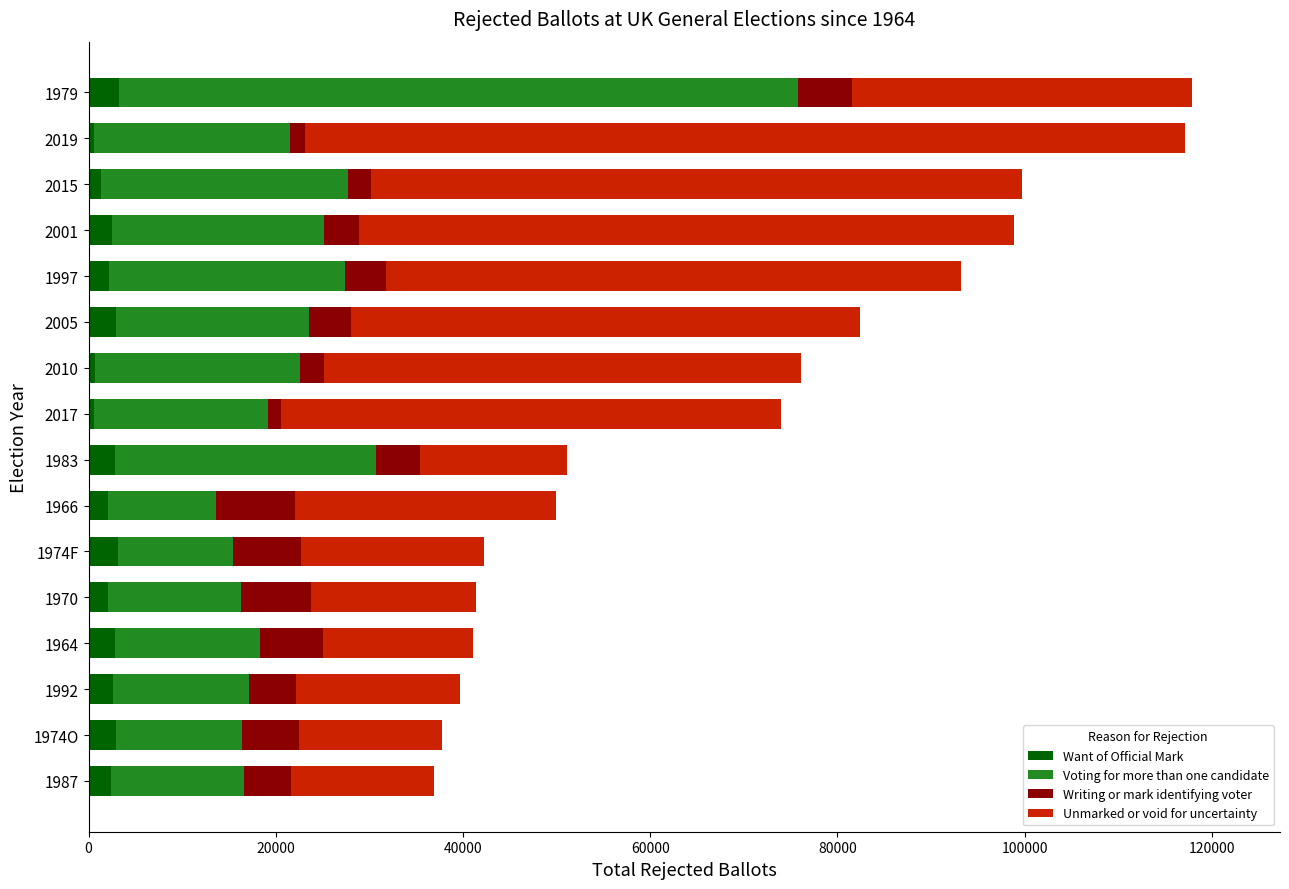

The value of Want of Official Mark at 2005 is 2971. True or false?

True